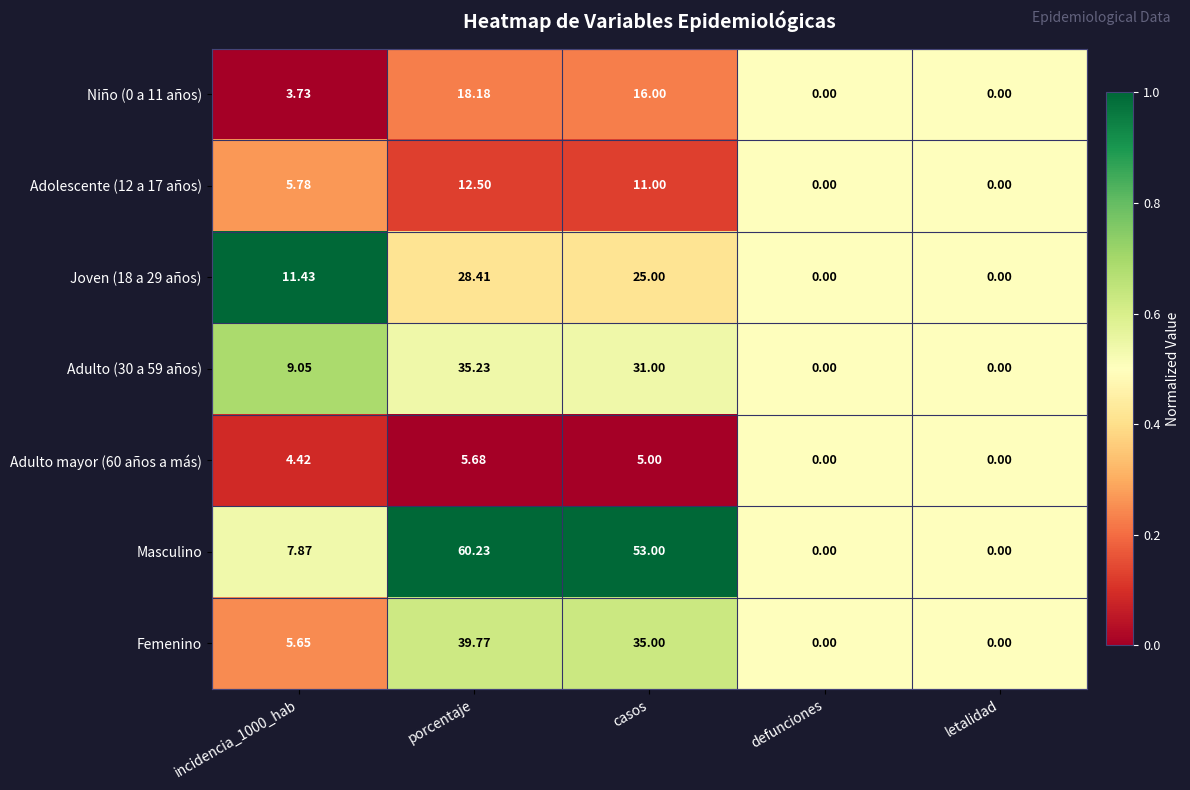

At which category is the sum across all series the highest?

porcentaje